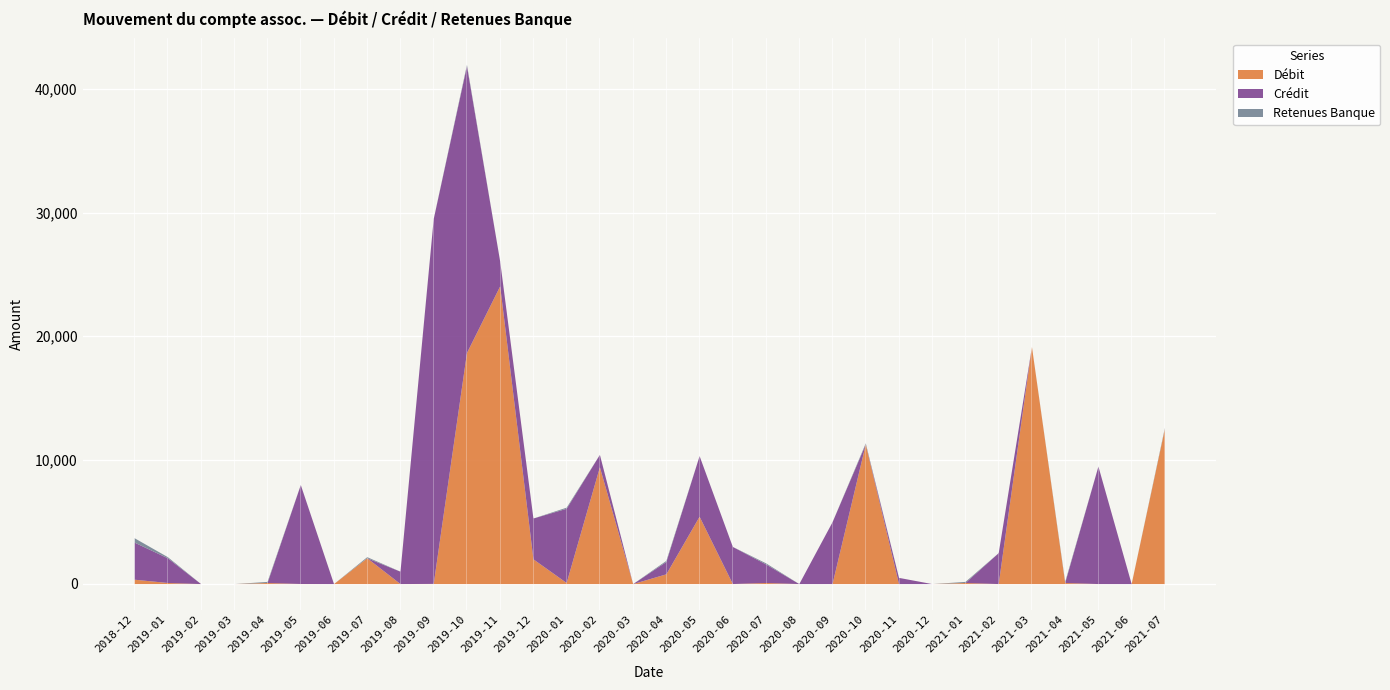

Rank the series by their maximum value, from lowest to highest.

Retenues Banque, Débit, Crédit